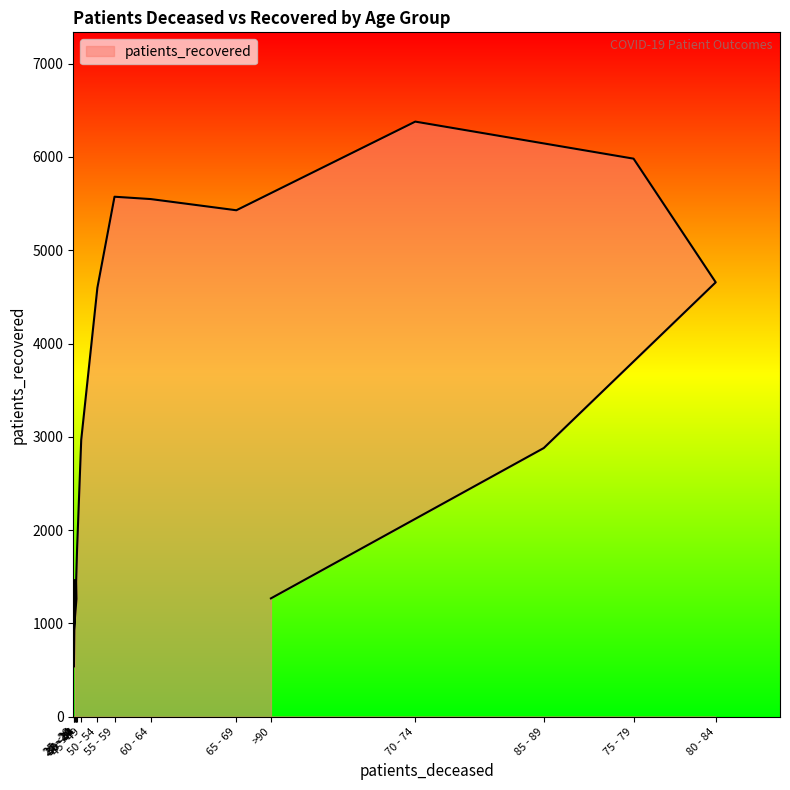

What is the difference between the values at 65 - 69 and >90?

4159